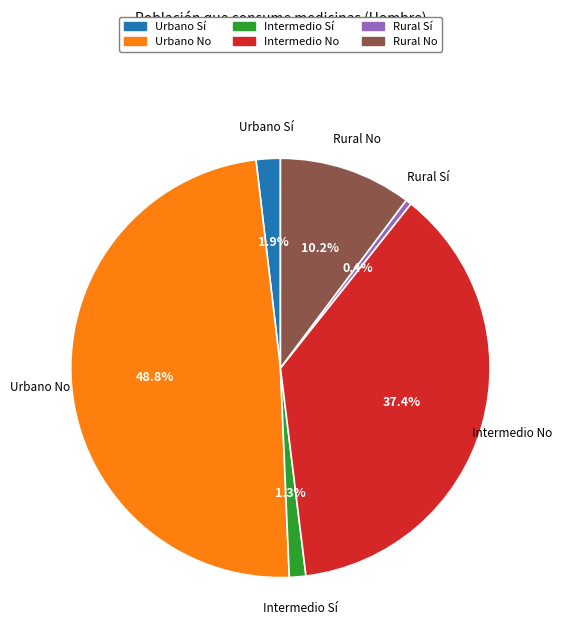

Do Intermedio No and Urbano No together represent more than half of the pie?

Yes